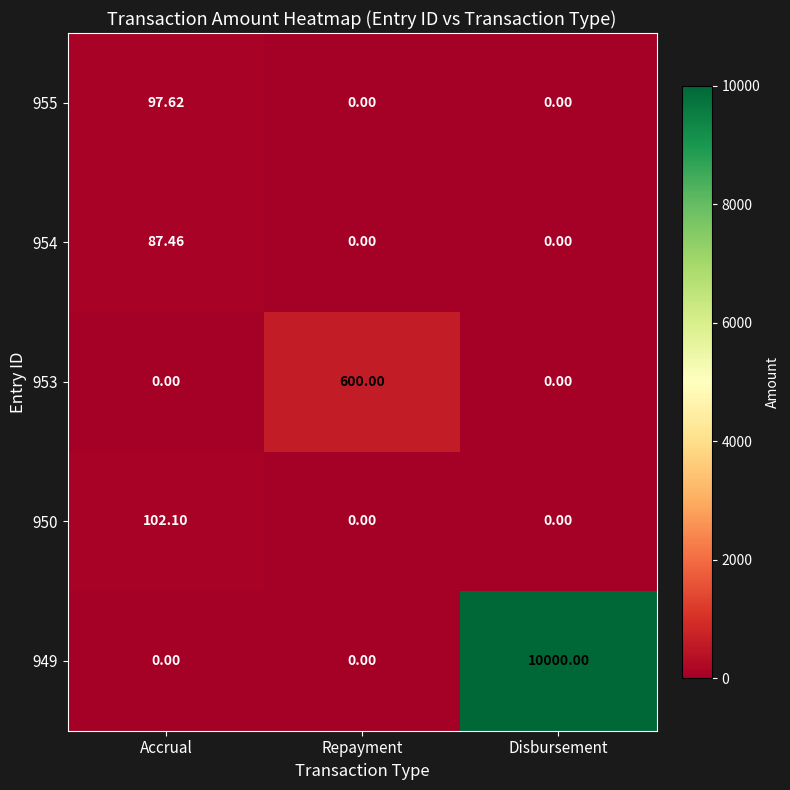

Which category has the highest value across all series?

Disbursement